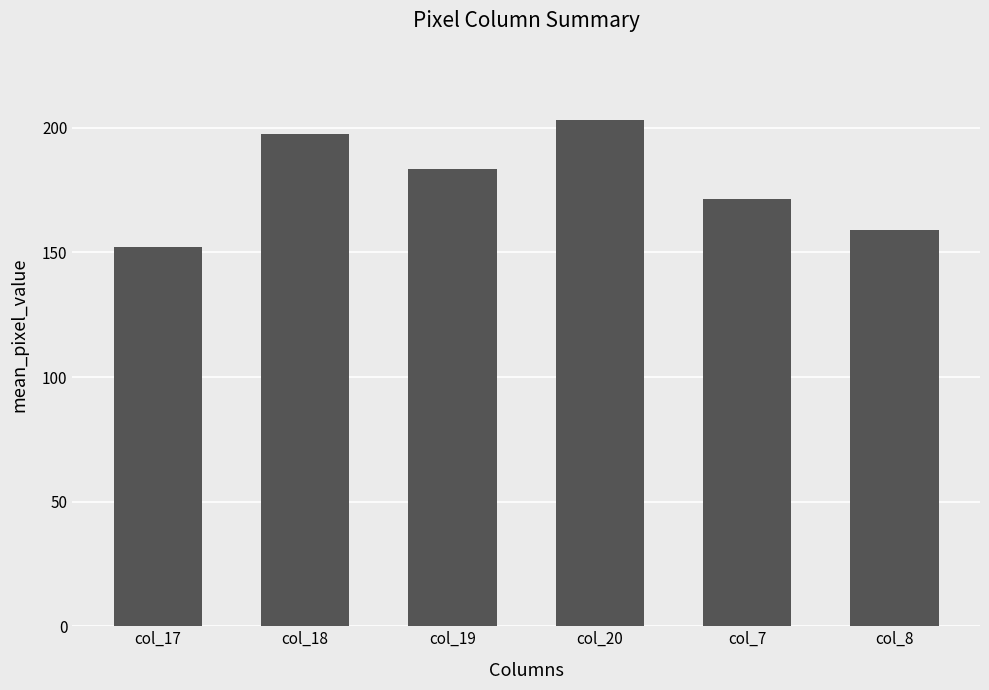

What is the difference between the values at col_19 and col_8?

24.5